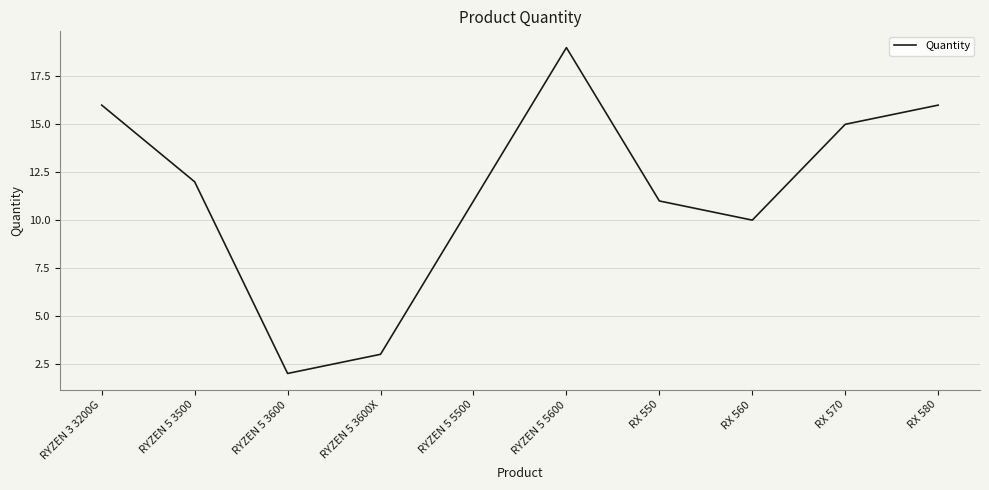

The chart shows a value of 15 at RX 570. True or false?

True